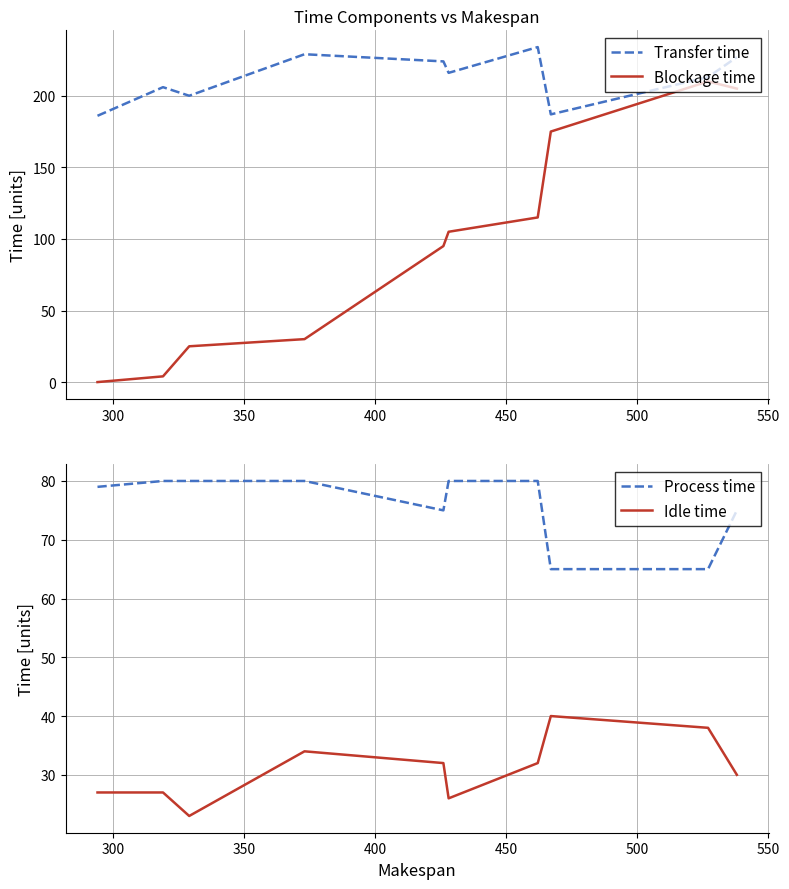

What is the highest value of the Idle time series?

40